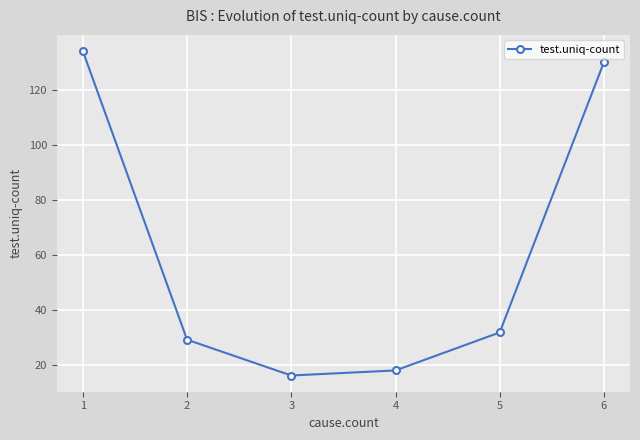

How many distinct data groups are displayed?

1